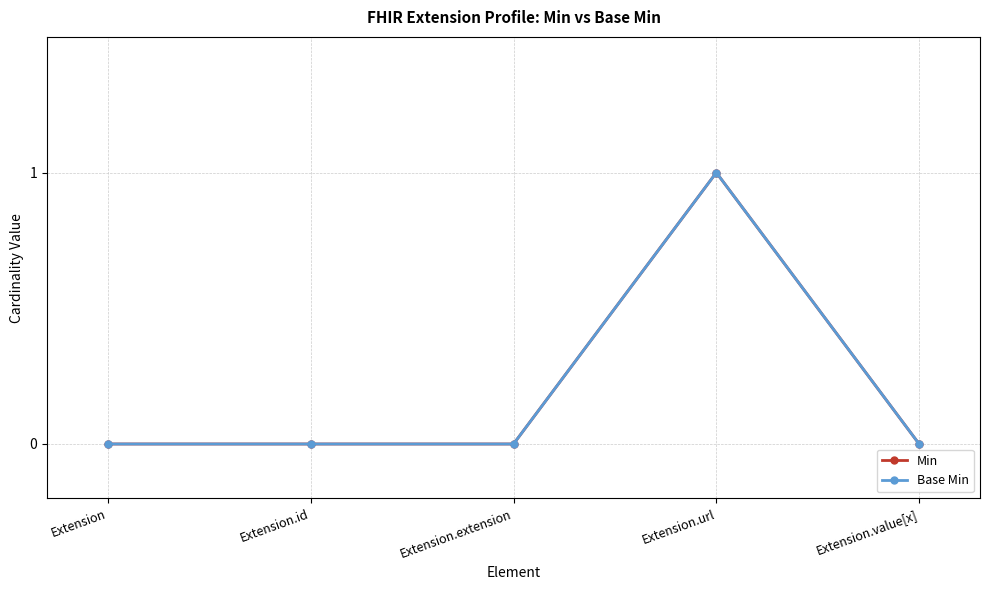

Reading right to left, what are all the values shown in this chart?

Min: Extension.value[x]=0	Extension.url=1	Extension.extension=0	Extension.id=0	Extension=0
Base Min: Extension.value[x]=0	Extension.url=1	Extension.extension=0	Extension.id=0	Extension=0